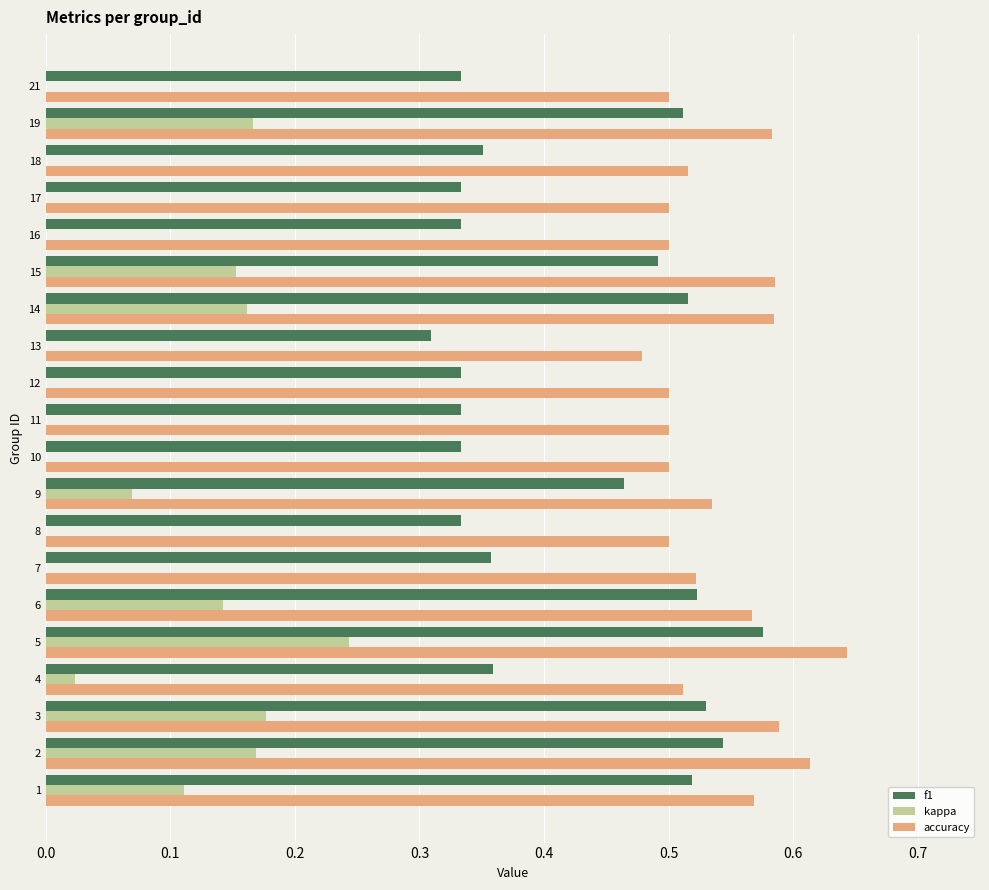

Between 2 and 15, which series saw the biggest shift?

f1